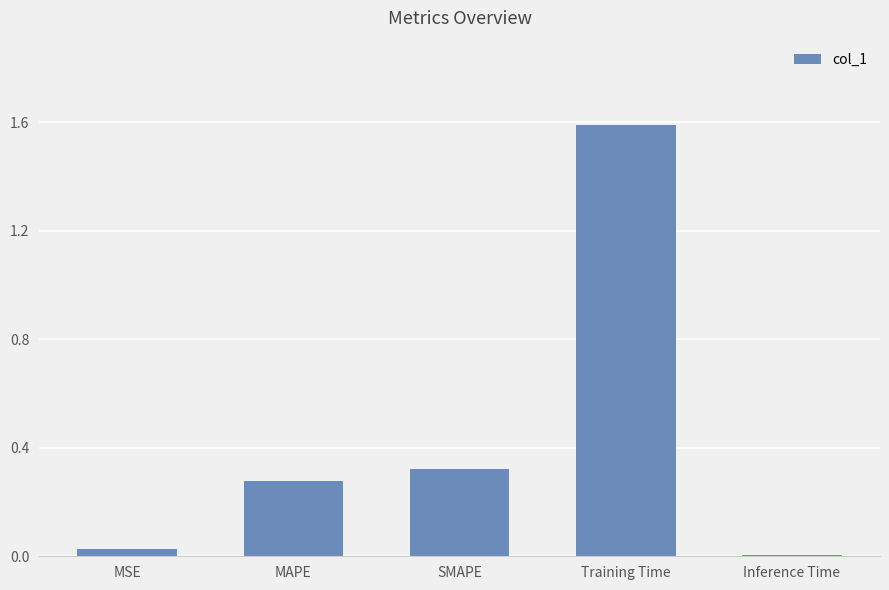

Which has a higher value, SMAPE or Training Time?

Training Time